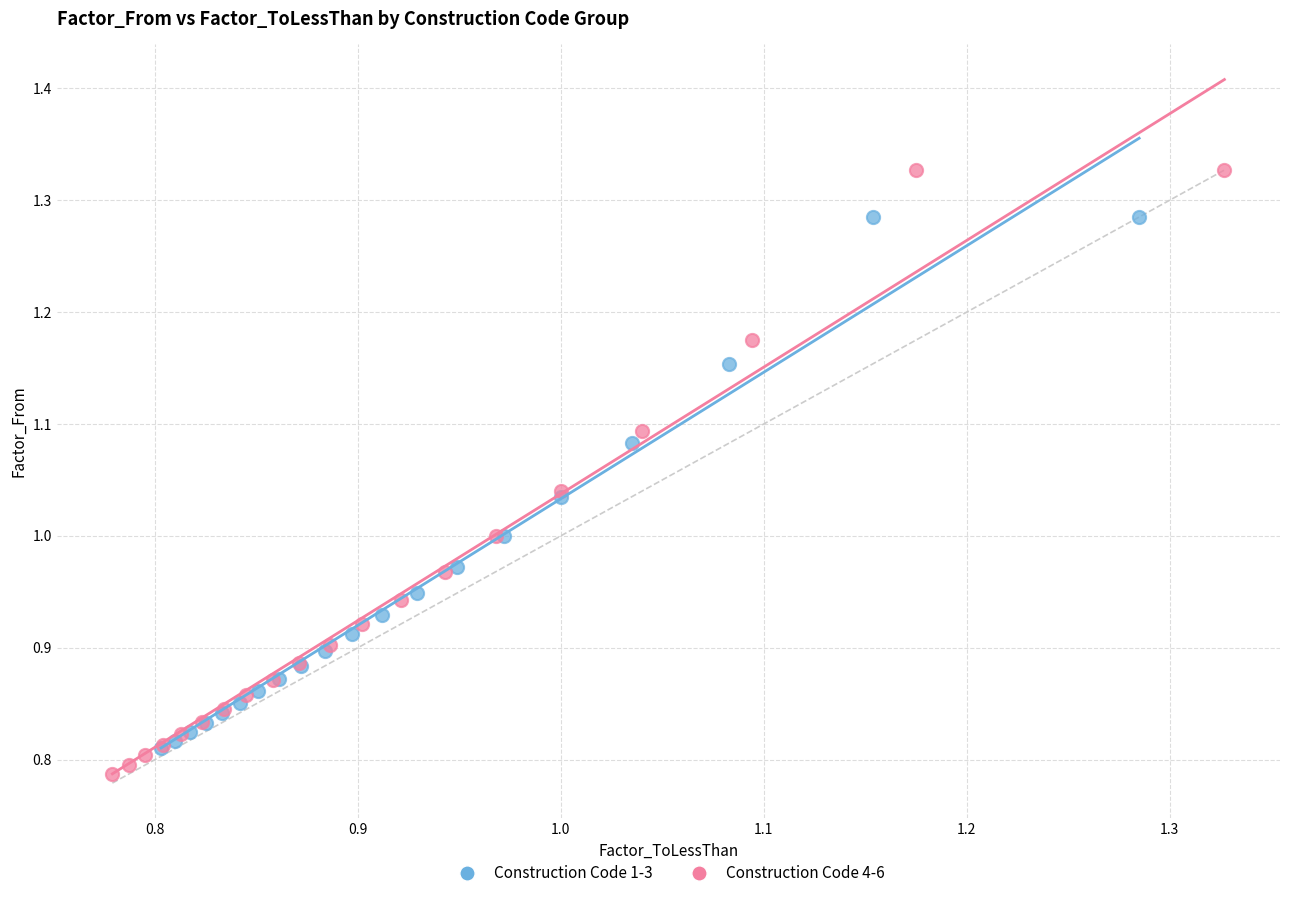

What are all the series names shown in the legend?

Construction Code 1-3, Construction Code 4-6